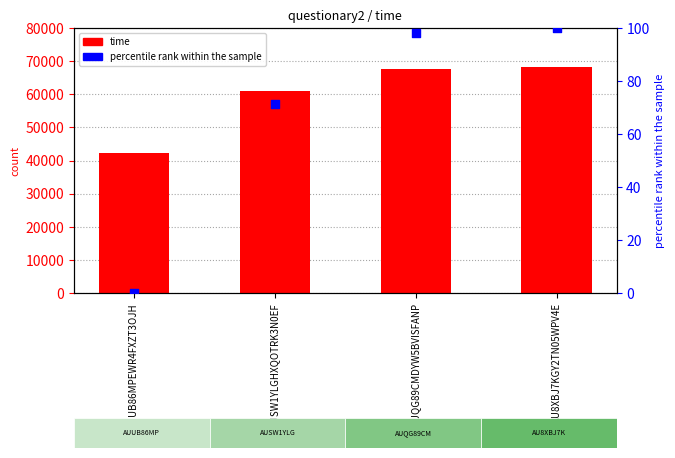

Which series contains the lowest Y value?

percentile rank within the sample